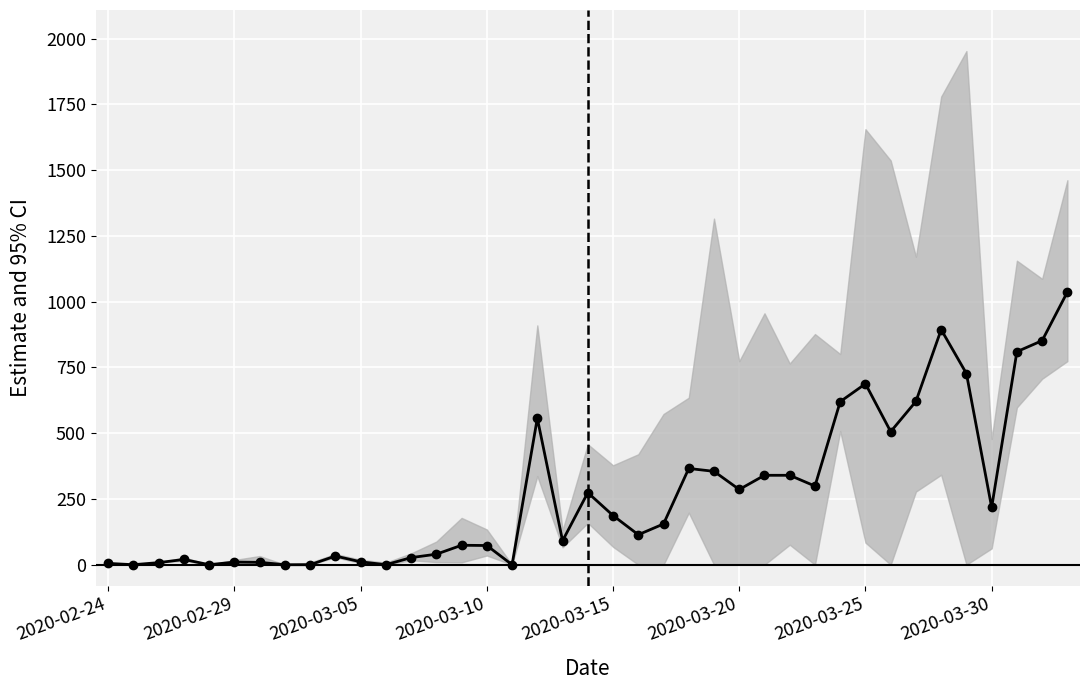

What is the difference between the values at 36 and 29?

190